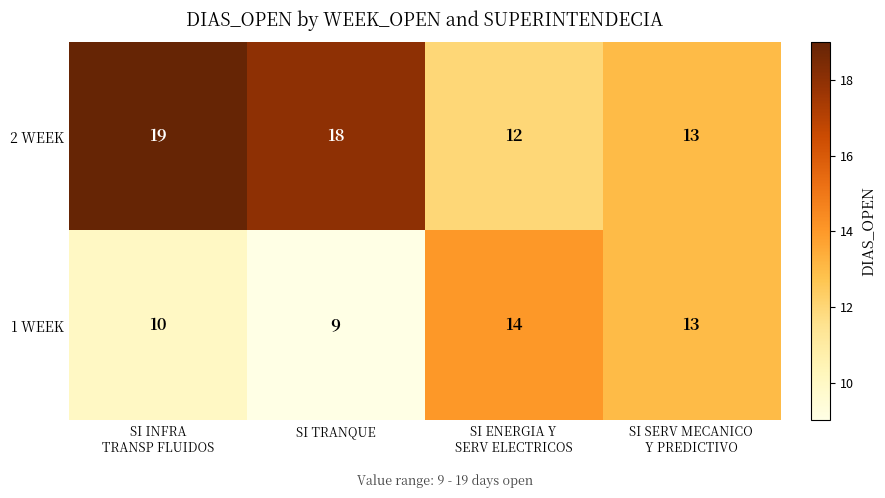

What is the difference between the maximum and minimum values in the 2 WEEK series?

7